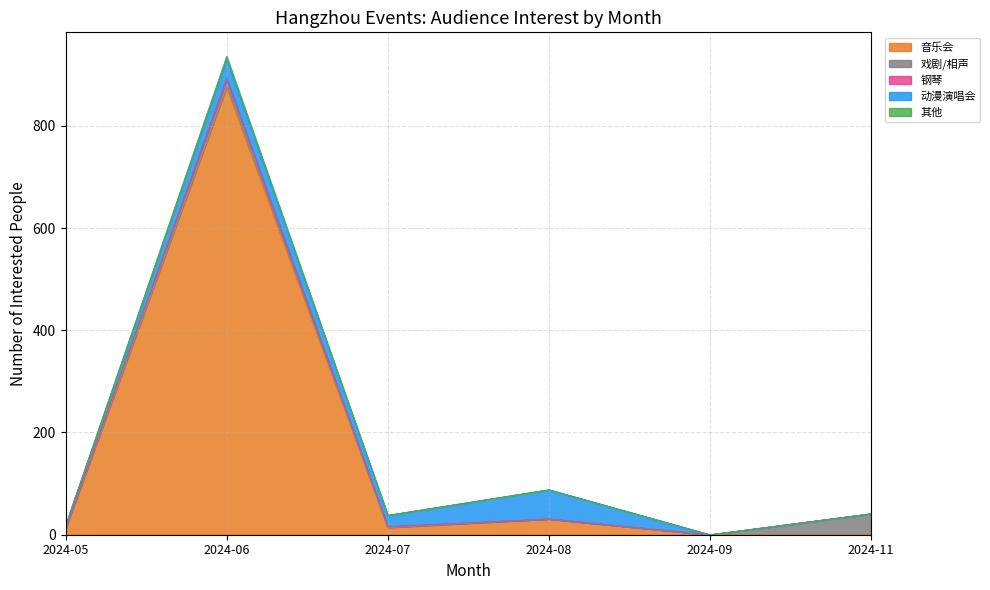

Which series ends up on top after the final intersection of 戏剧/相声 and 钢琴?

戏剧/相声